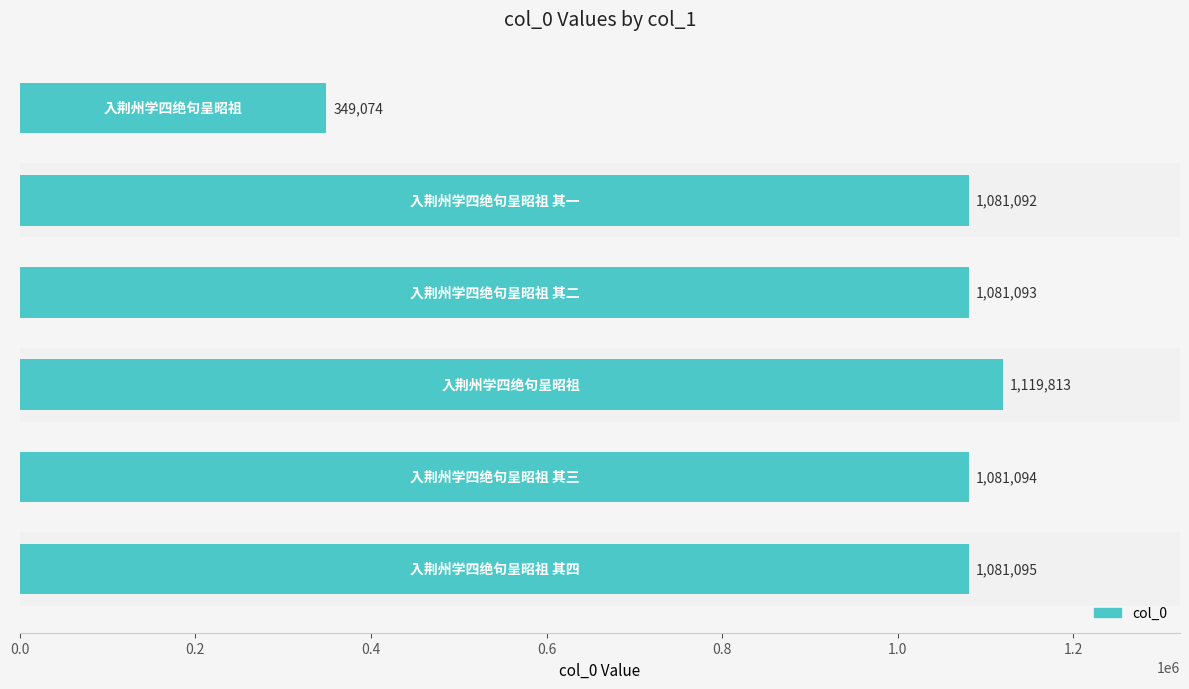

What is the difference between the maximum and second lowest values?

38721